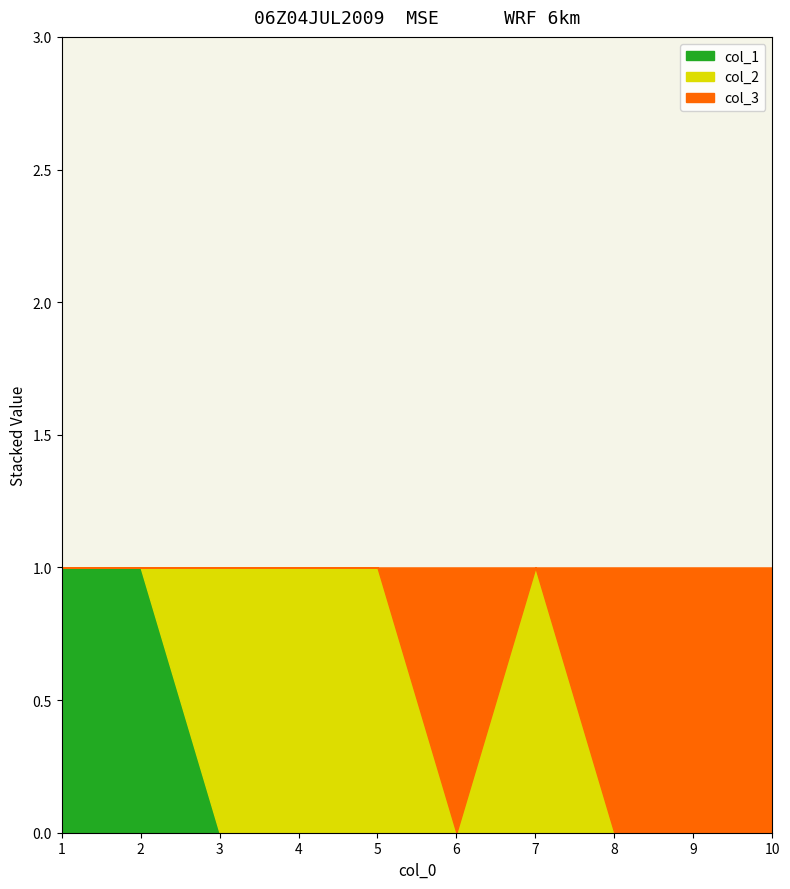

Does the chart display data point markers on the line(s)?

No